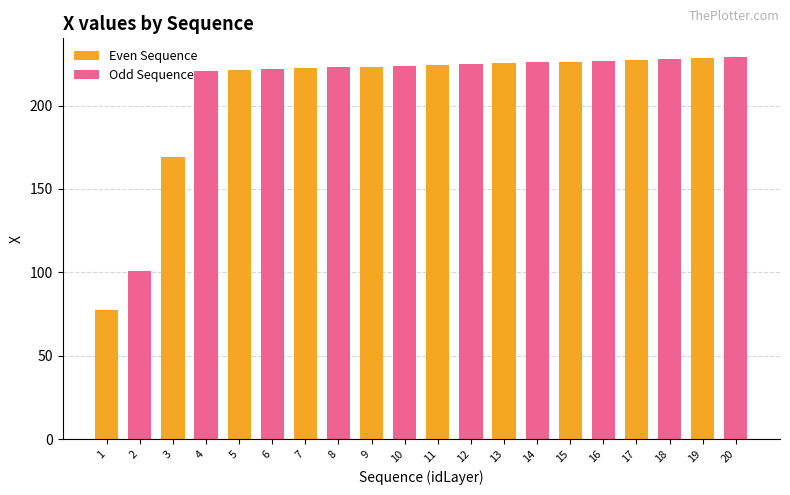

Read the Odd Sequence value at 3.

220.9